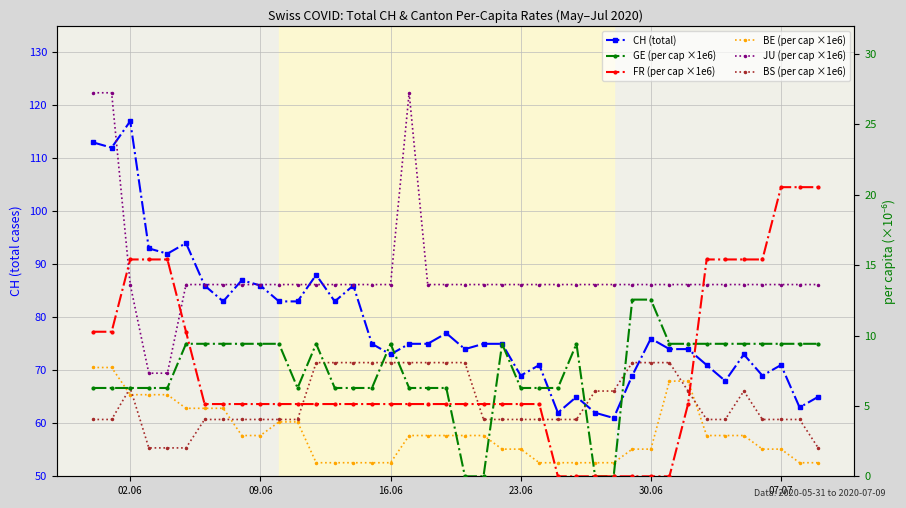

What is the maximum value shown in the chart?

117.0